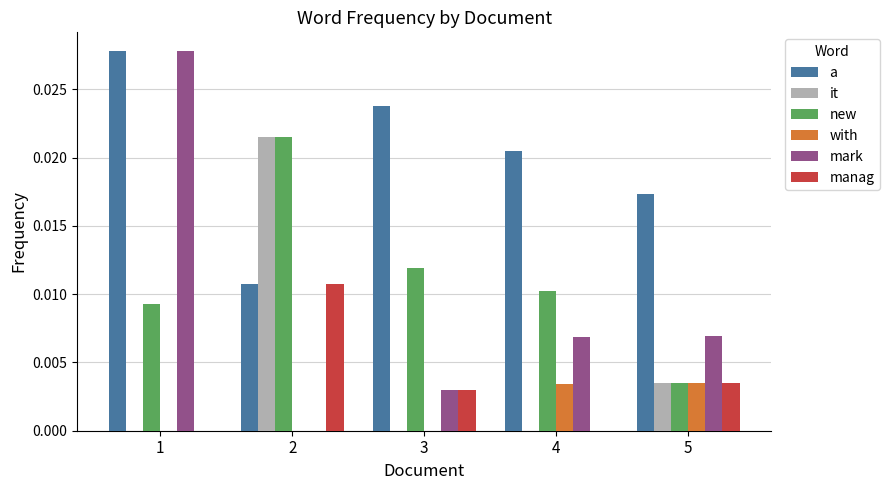

Is the value of it at 3 greater than the value of with at 4?

No